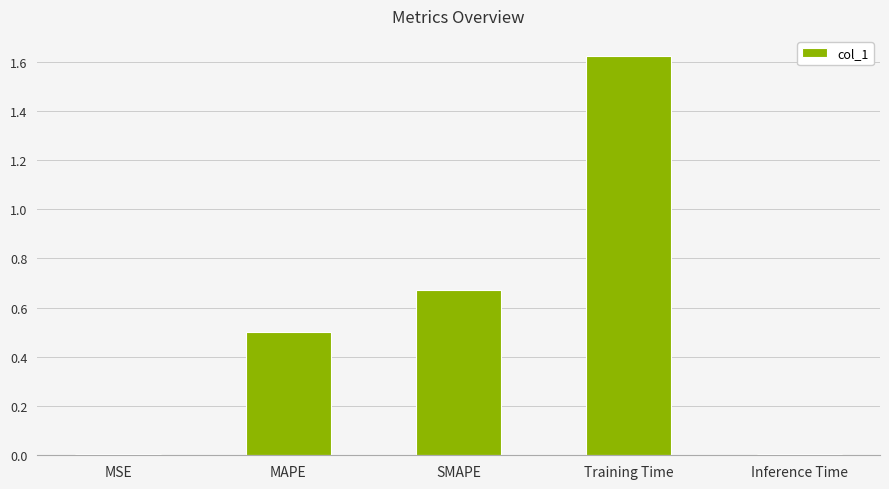

Is it true that the value at MAPE is 0.9?

False